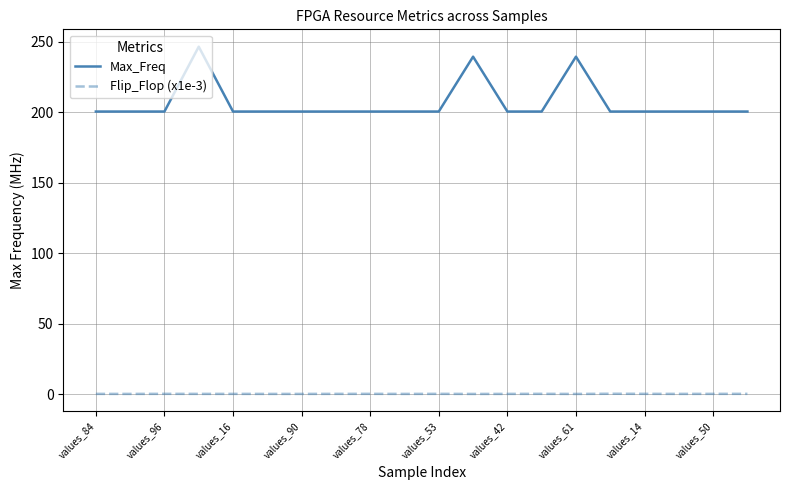

True or false: Flip_Flop (x1e-3) and Max_Freq cross at least once.

False